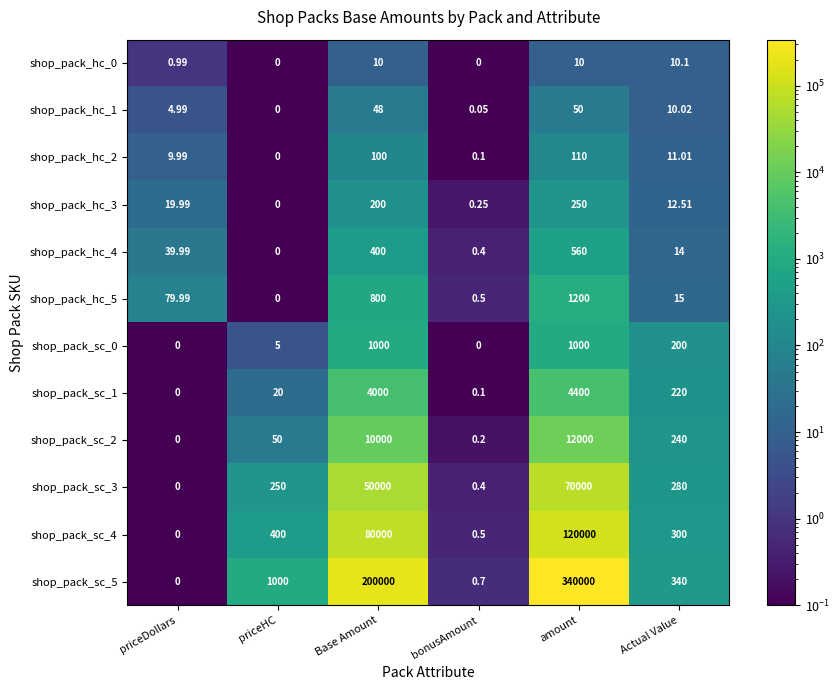

At which category is the sum across all series the highest?

amount